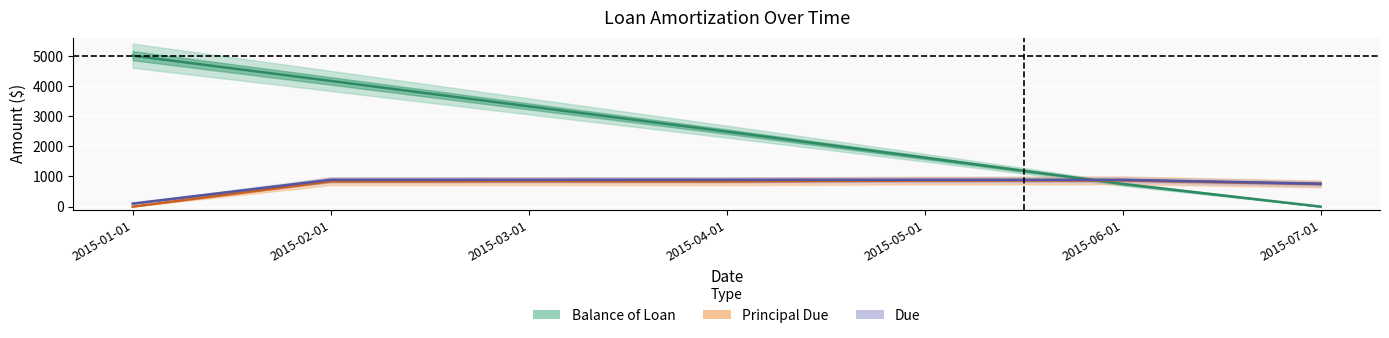

What is the difference between the Balance of Loan values at 2015-06-01 and 2015-04-01?

1734.4